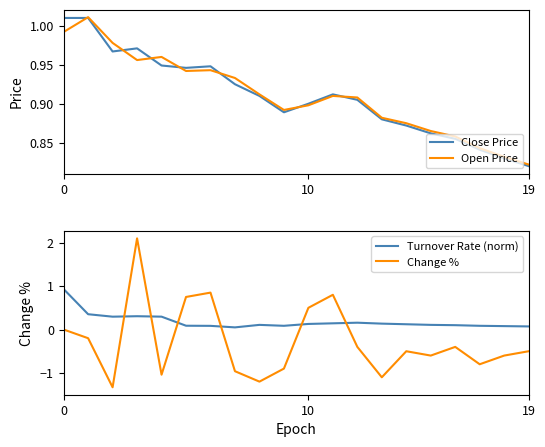

How many times do Turnover Rate (norm) and Change % cross each other?

6